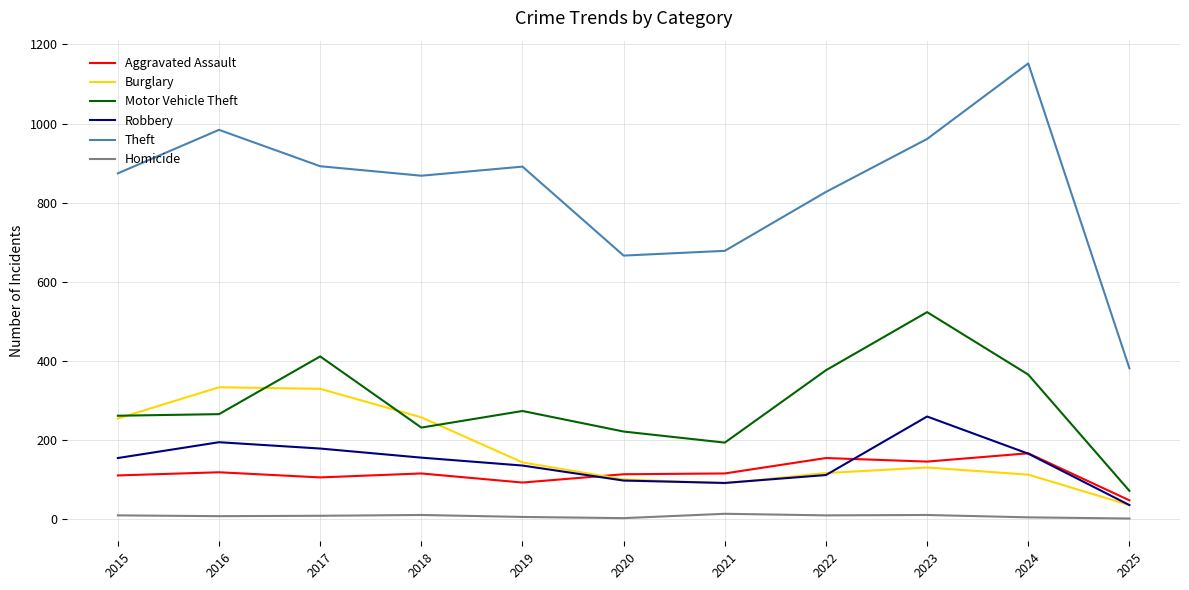

After their last crossing, which series has the higher values: Motor Vehicle Theft or Burglary?

Motor Vehicle Theft